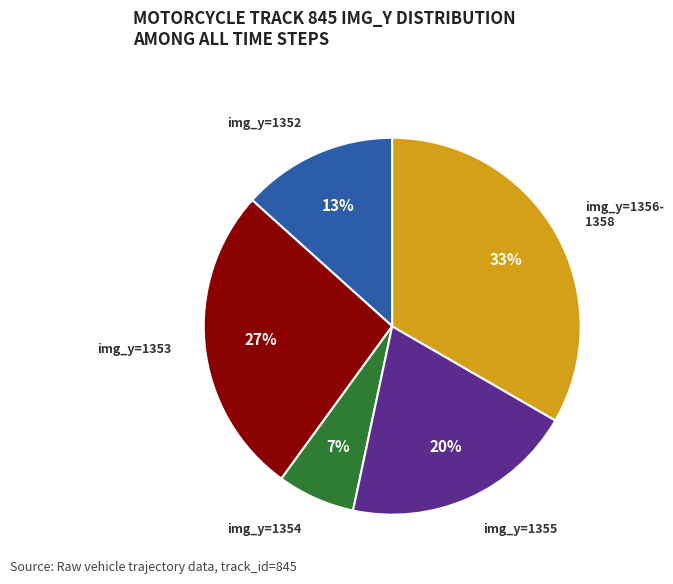

To the nearest percent, what is the average slice percentage?

20%